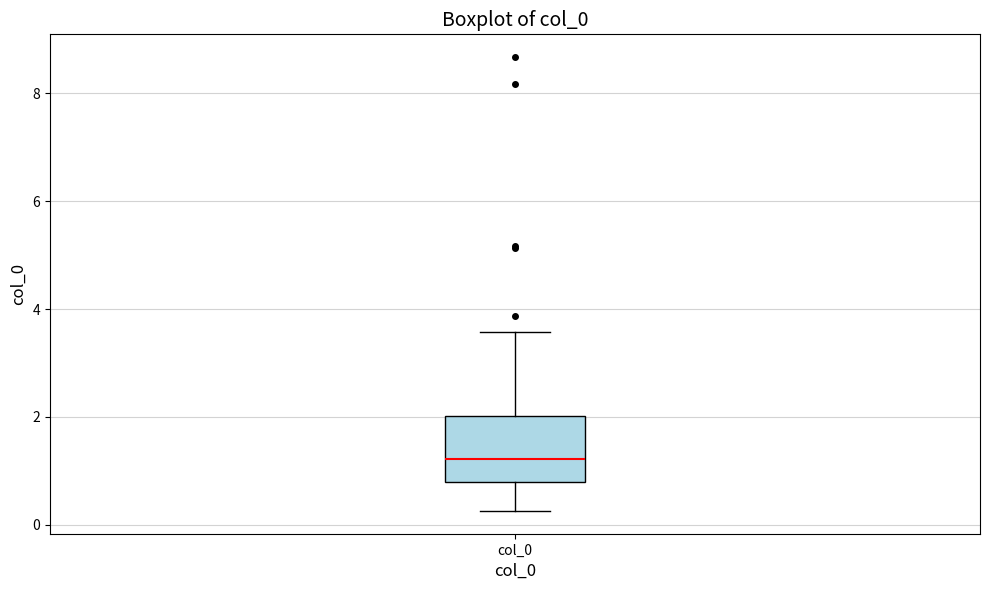

Read this box plot against the y-axis: the position of the median line, the range covered by the box, and the ends of both whiskers. The values are not printed on the chart, so give them approximately, as read against the axis.

median 1.2, box 0.8 to 2.0, whiskers 0.2 to 3.6